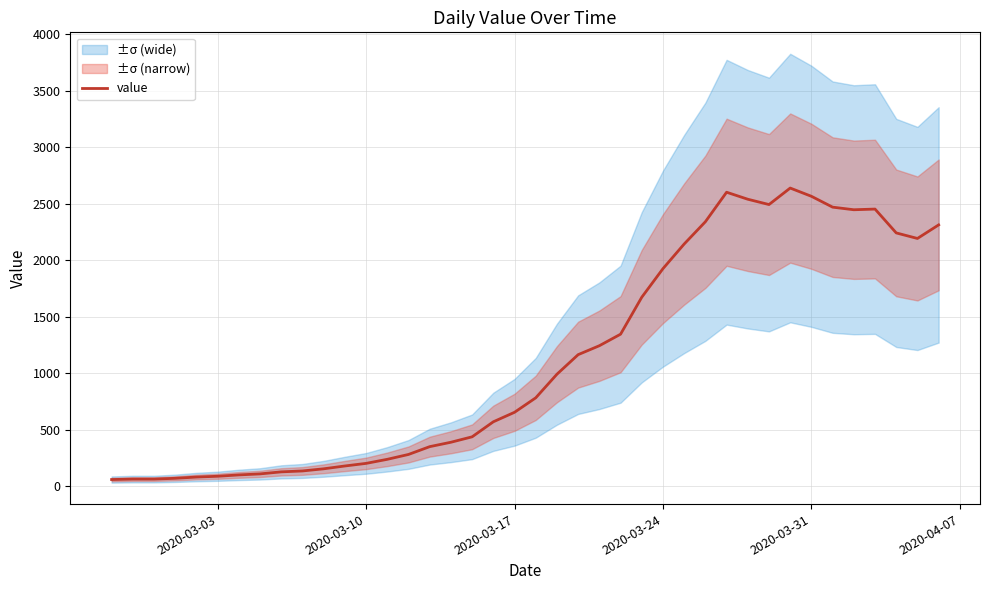

Is it true that the value at 18 is 239?

False